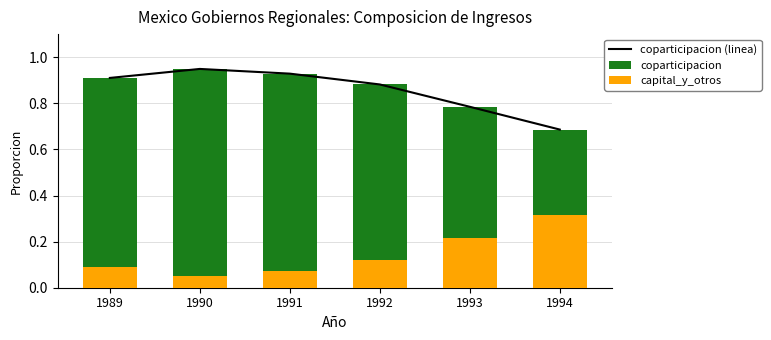

What is the difference between the coparticipacion (linea) values at 1993 and 1990?

0.2